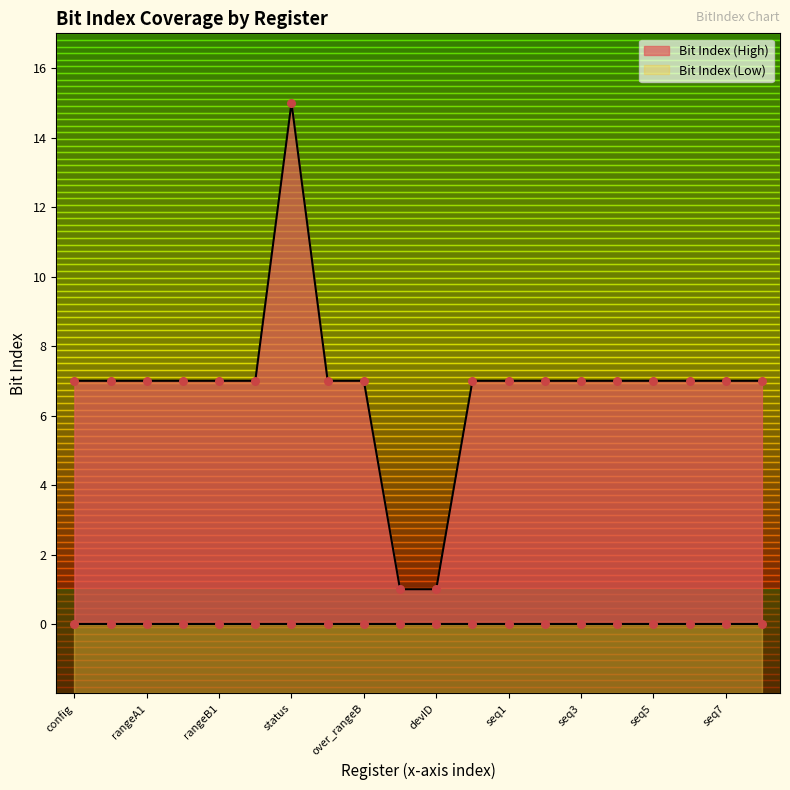

Approximately how many times larger is the value at status compared to seq0?

2.1